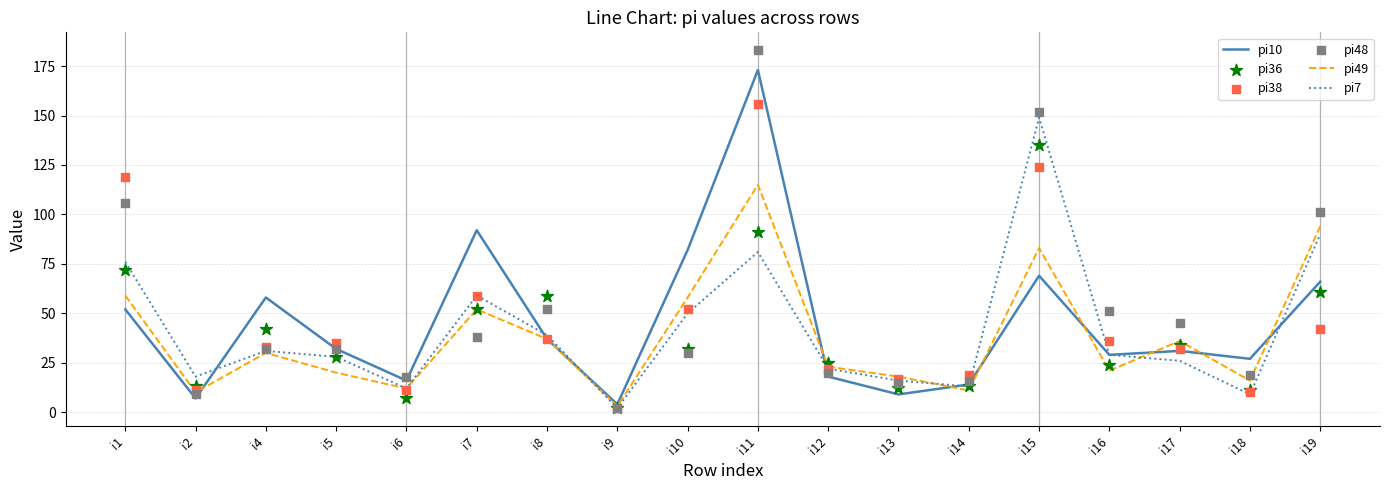

Which series has the largest Y range (max minus min)?

pi48